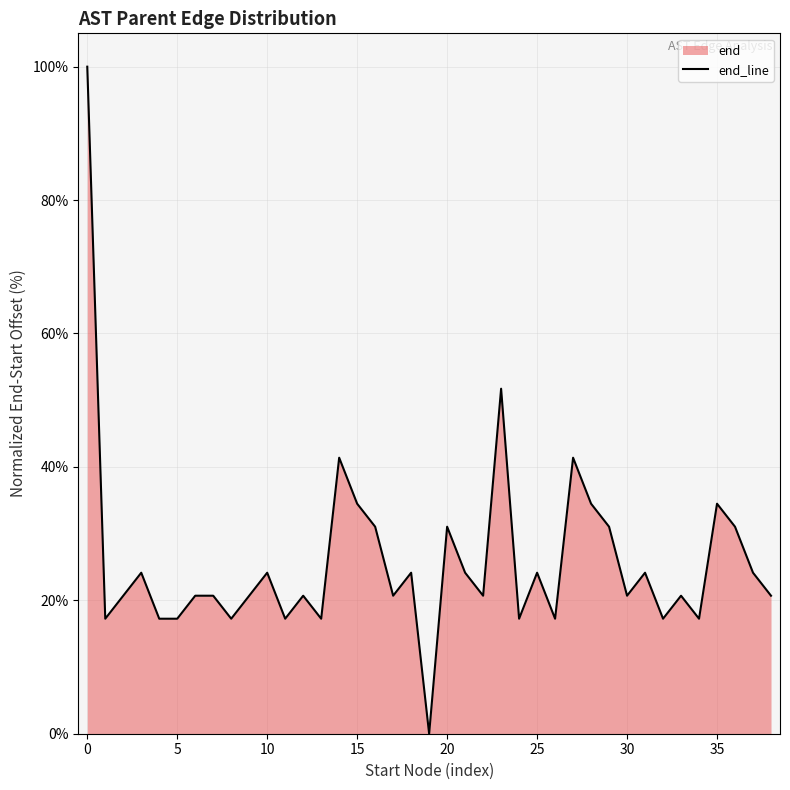

What is the difference between the maximum and minimum values?

100.0